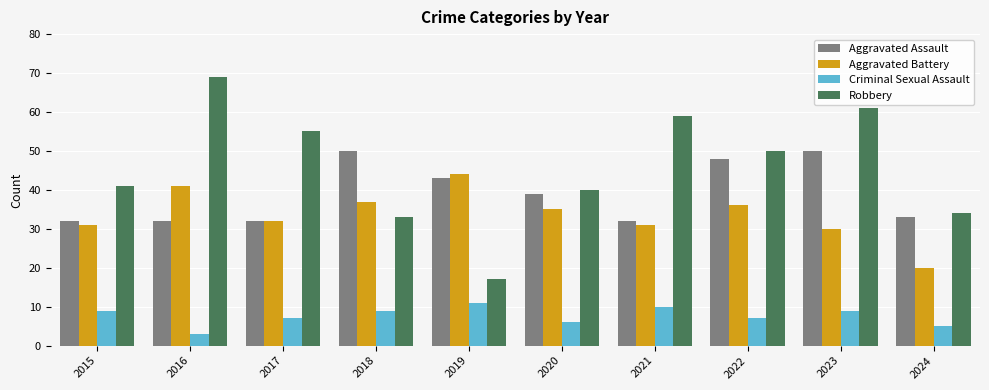

What is the value of the Aggravated Assault bar at the 8th from the left?

48